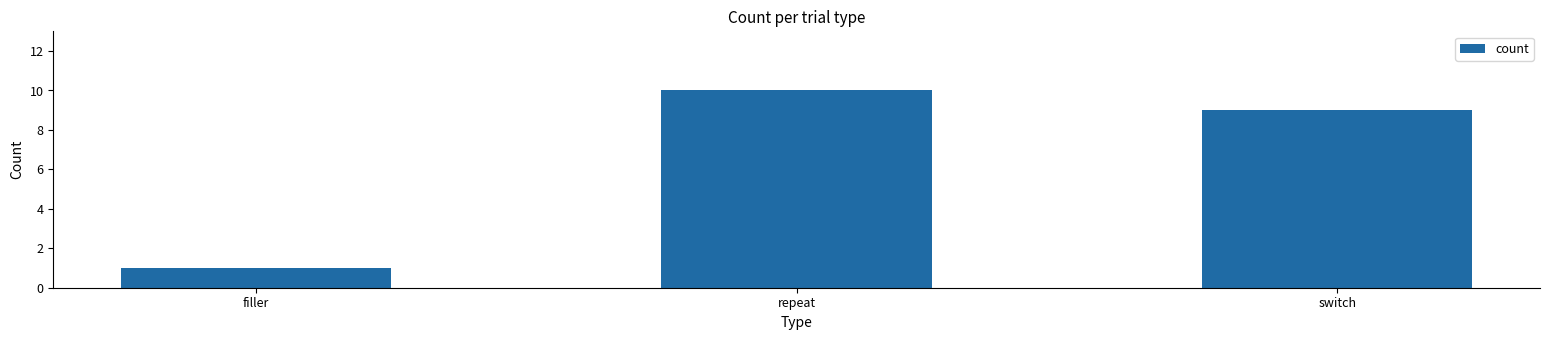

Read the value at switch.

9